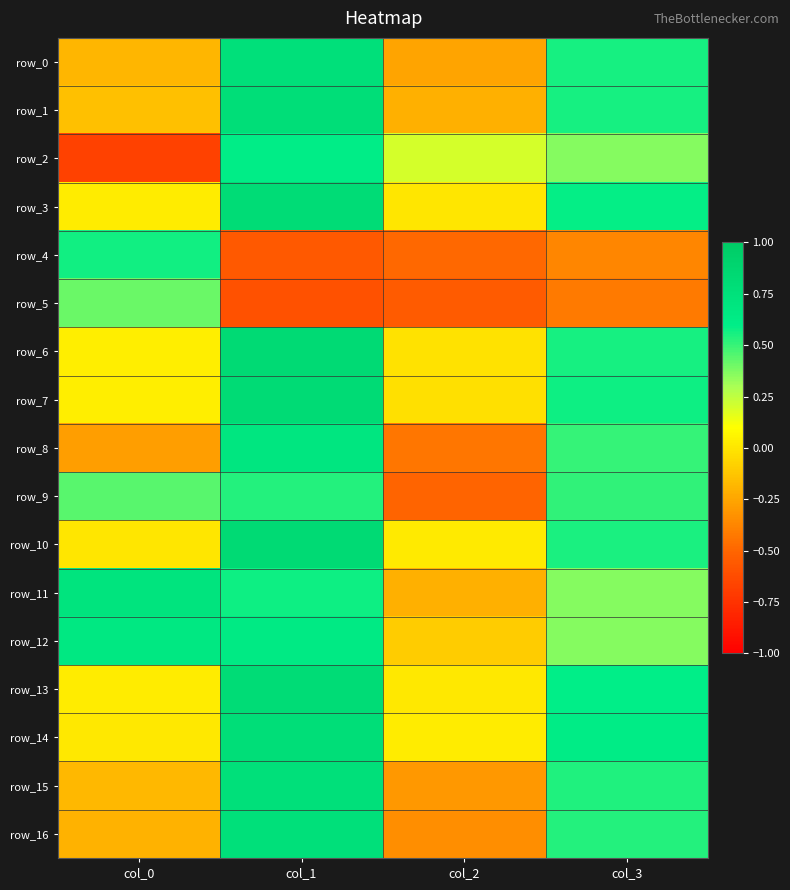

What value does the row_4 series have at col_1?

-0.6